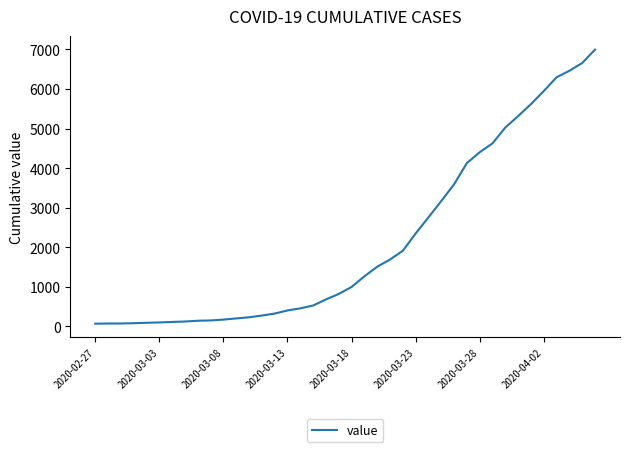

What is the maximum value shown in the chart?

6995